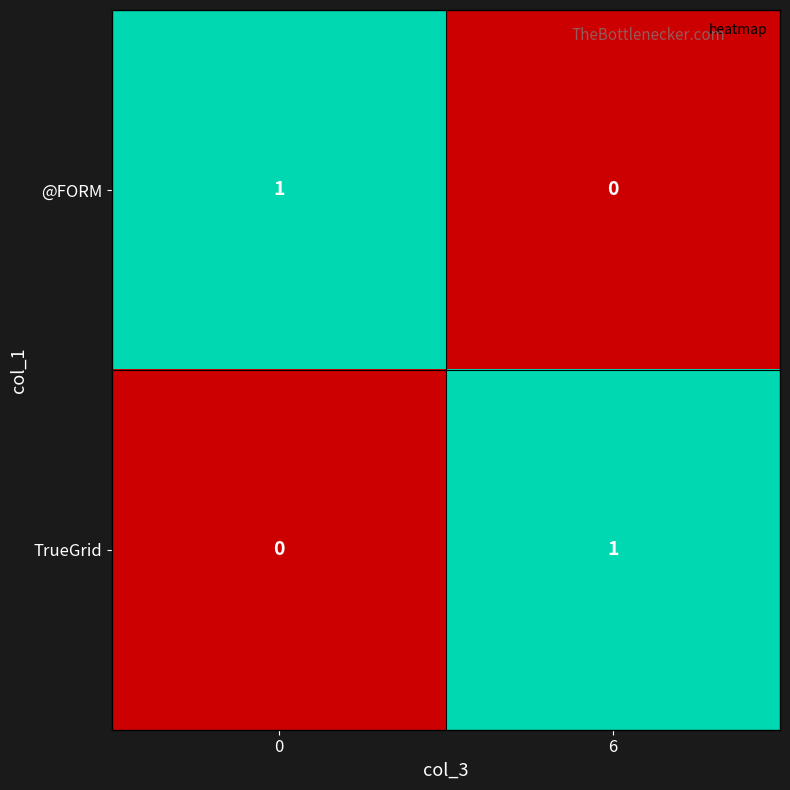

At which label does @FORM reach its minimum?

6